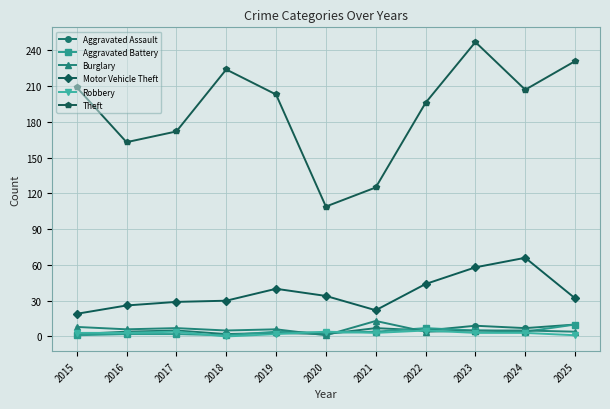

Which series has the largest total across all categories?

Theft